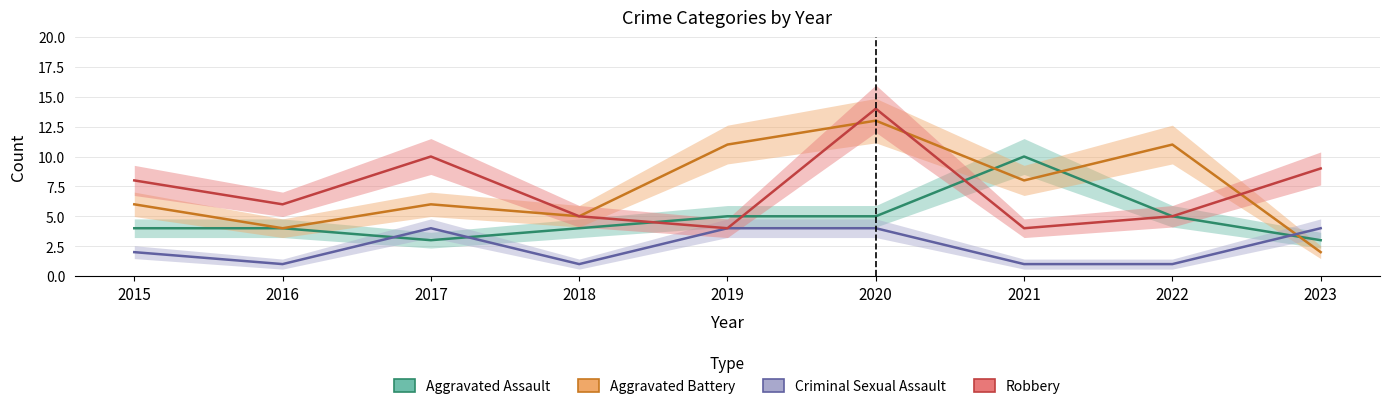

The Aggravated Assault series shows 3 at 2023. True or false?

True